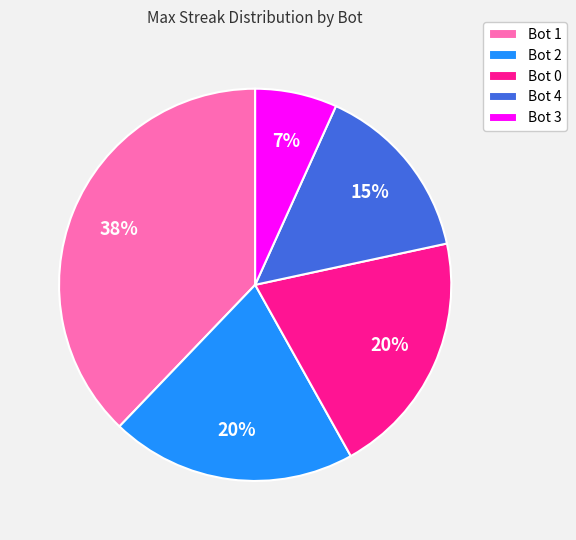

How many slices are in this pie chart?

5